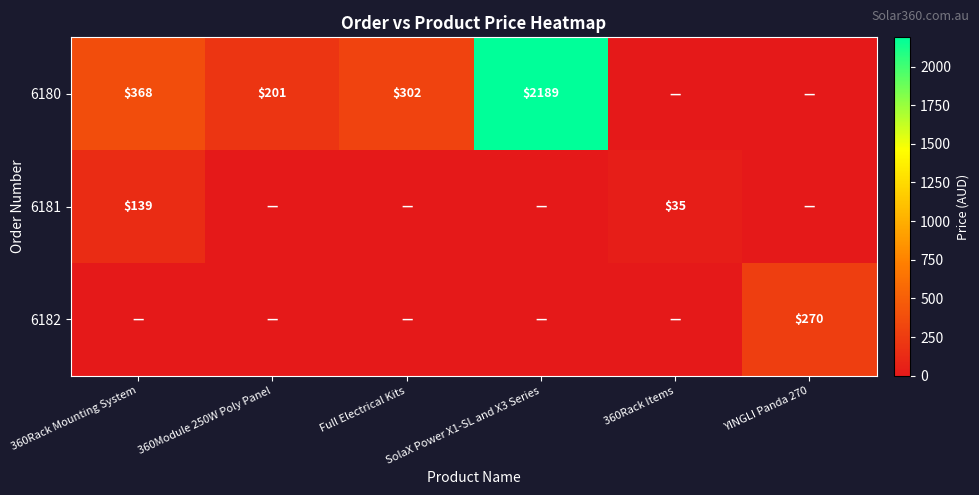

The value of 6180 at 360Module 250W Poly Panel is 201. True or false?

True